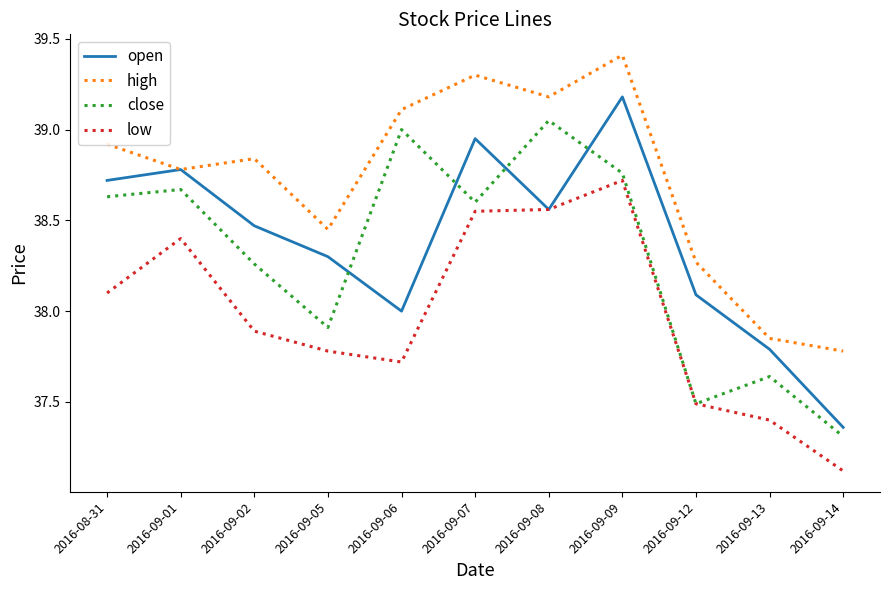

Is this an area chart (filled region under the line)?

No